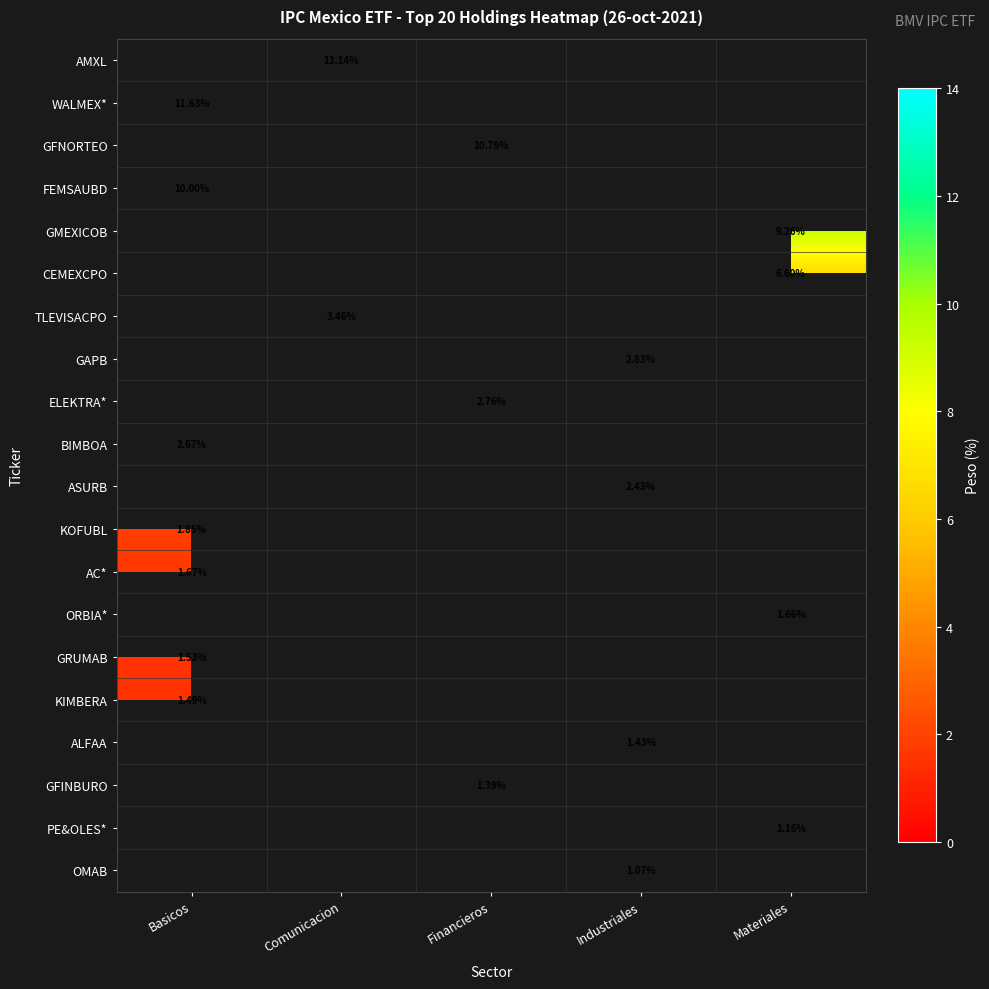

Between Materiales and Comunicacion, which is larger?

Comunicacion